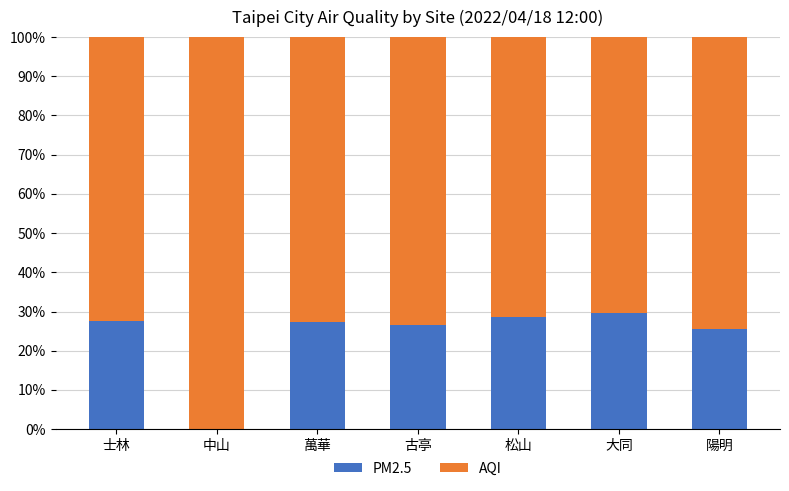

What is the highest value of the PM2.5 series?

29.6